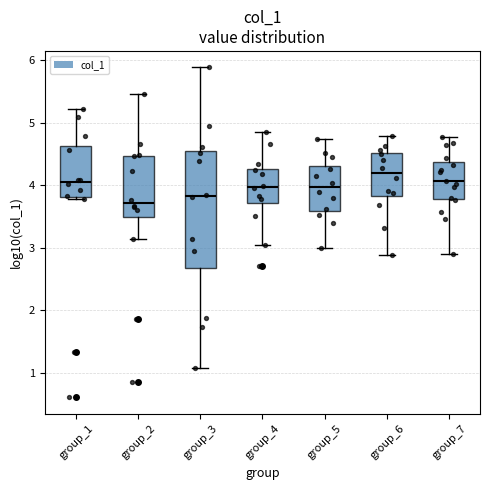

Reading left to right, transcribe this box plot: for each box, give where its median line is, the range the box spans, and where its two whiskers end, as read against the y-axis. The values are not printed on the chart, so give them approximately, as read against the axis.

group_1: median 4.0, box 3.8 to 4.6, whiskers 3.8 to 5.2
group_2: median 3.7, box 3.5 to 4.5, whiskers 3.1 to 5.5
group_3: median 3.8, box 2.7 to 4.5, whiskers 1.1 to 5.9
group_4: median 4.0, box 3.7 to 4.3, whiskers 3.0 to 4.9
group_5: median 4.0, box 3.6 to 4.3, whiskers 3.0 to 4.7
group_6: median 4.2, box 3.8 to 4.5, whiskers 2.9 to 4.8
group_7: median 4.1, box 3.8 to 4.4, whiskers 2.9 to 4.8